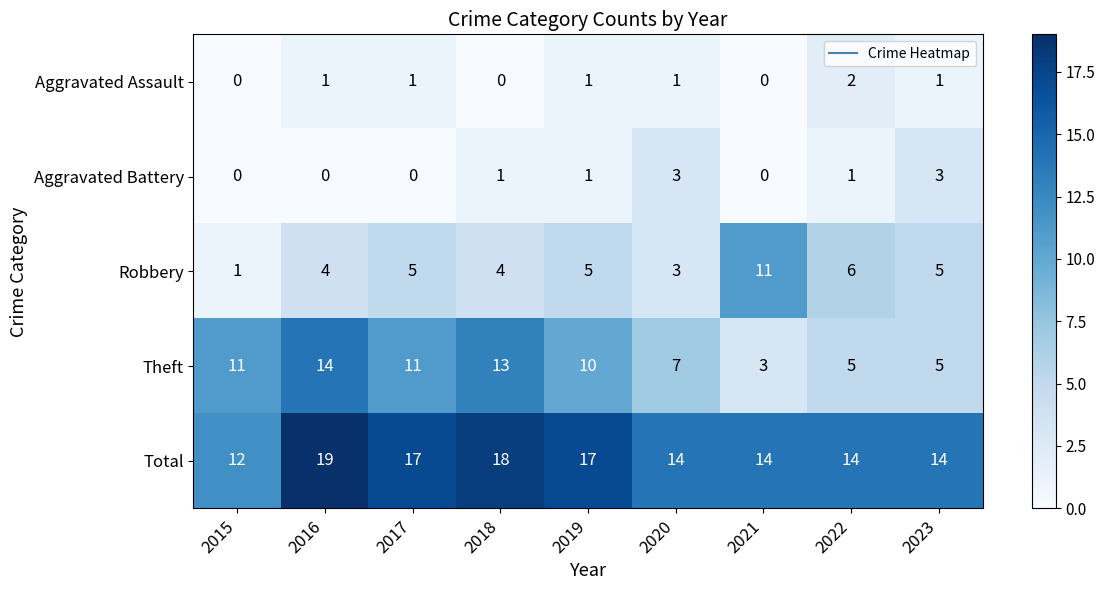

At which category is the sum across all series the highest?

2016